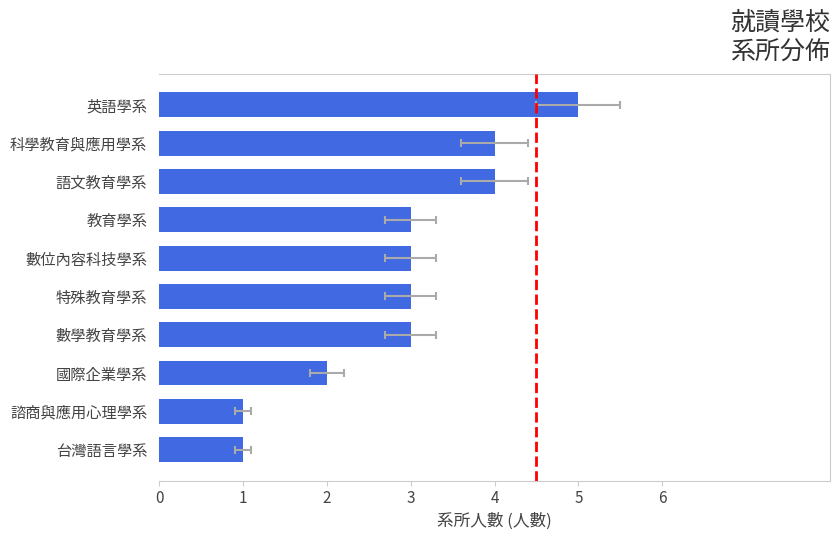

How many data points are less than 3?

3